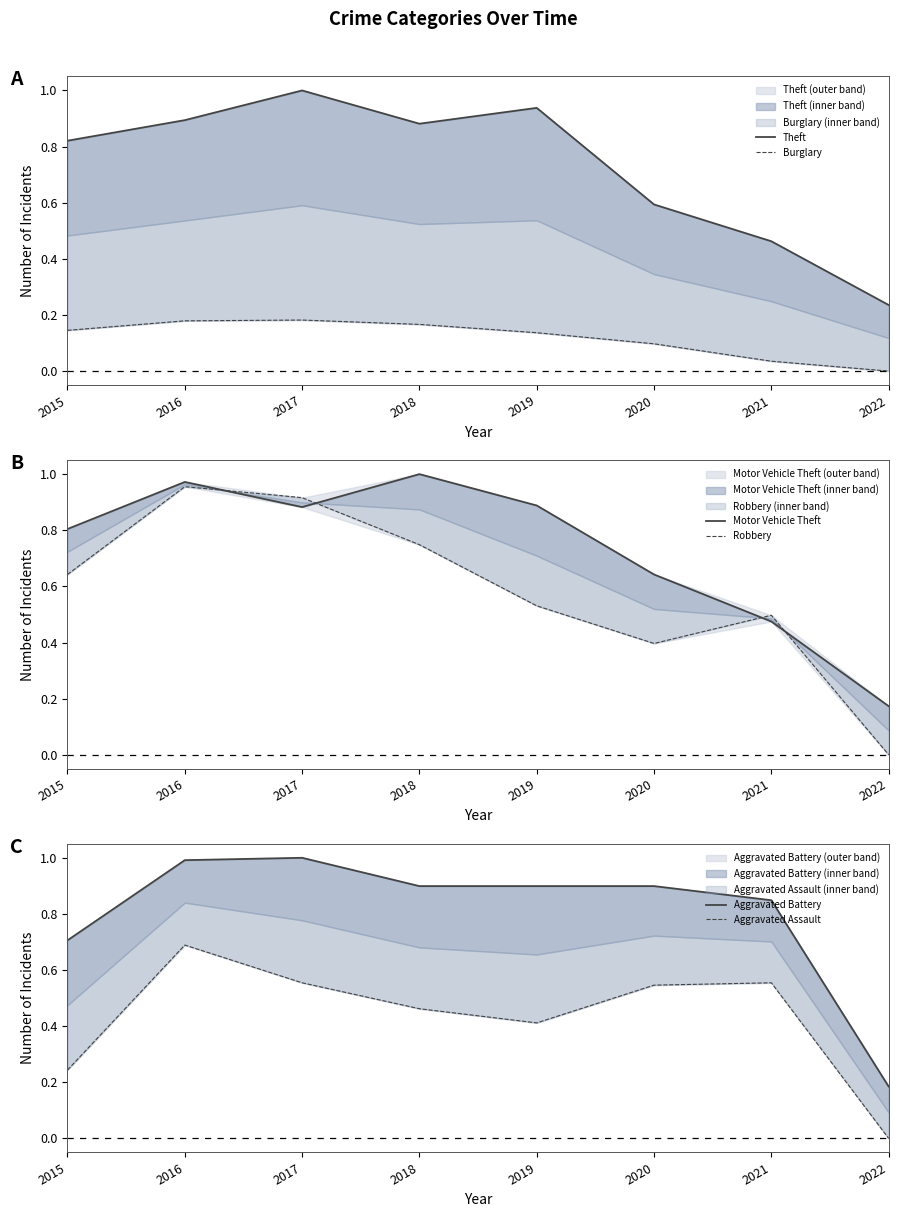

Is the value of Motor Vehicle Theft at 2022 greater than the value of Aggravated Battery at 2018?

No